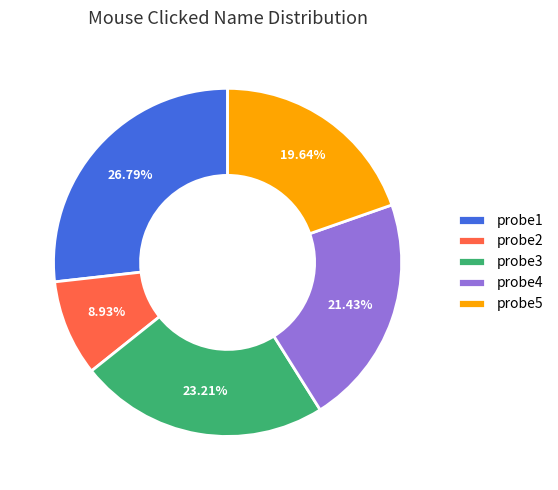

How many slices are in this pie chart?

5